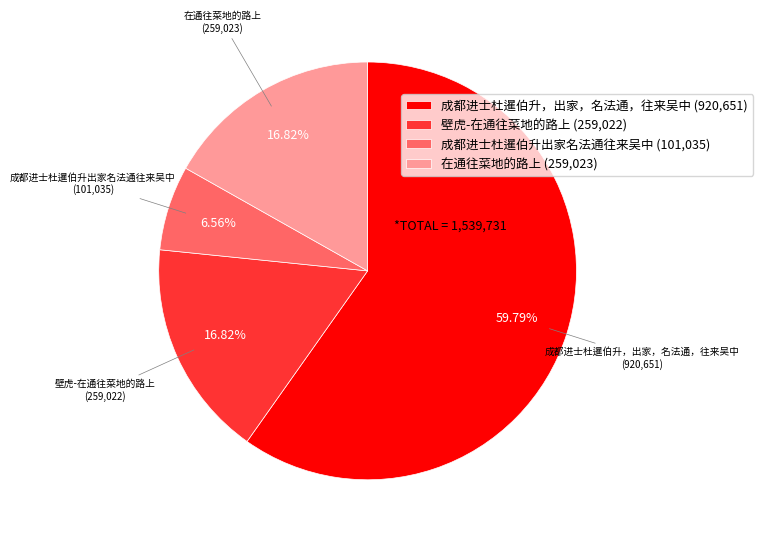

Which has a higher value, 在通往菜地的路上 or 成都进士杜暹伯升出家名法通往来吴中?

在通往菜地的路上